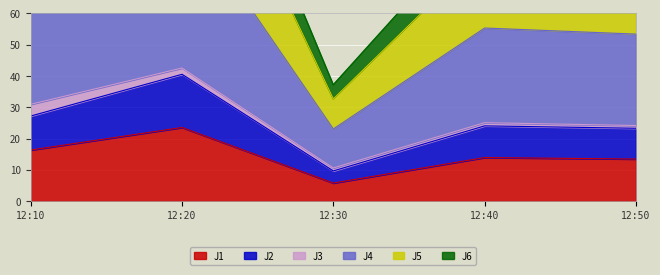

Is it true that J1 equals 8.0 at 12:50?

False